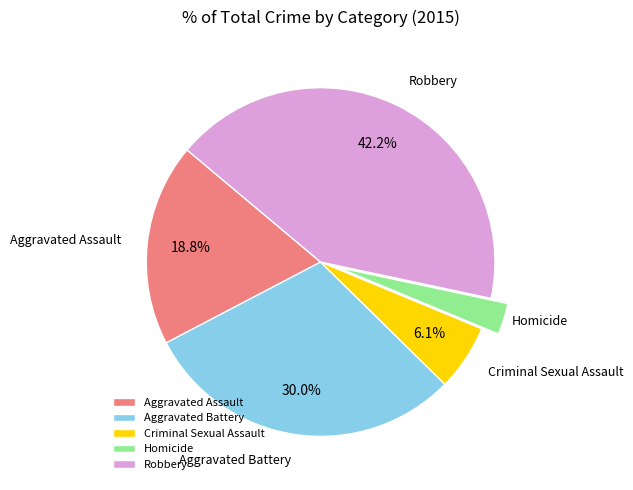

To the nearest percent, what is the difference between the largest and smallest slice percentages?

39%